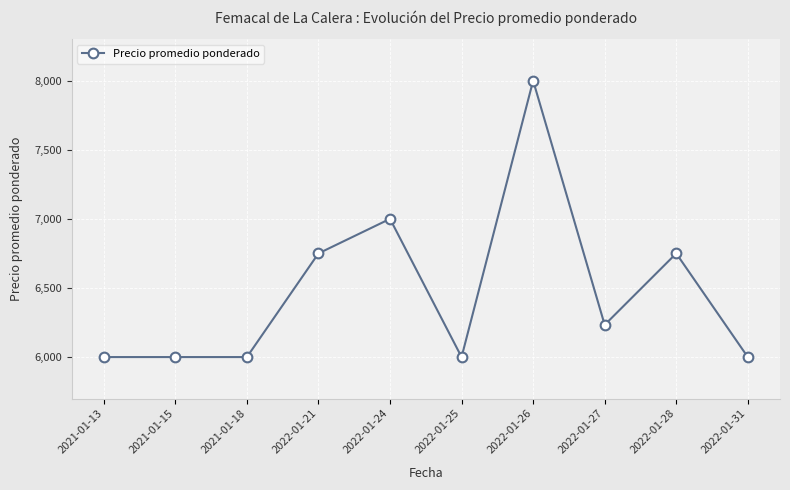

Which category has the highest value across all series?

2022-01-26